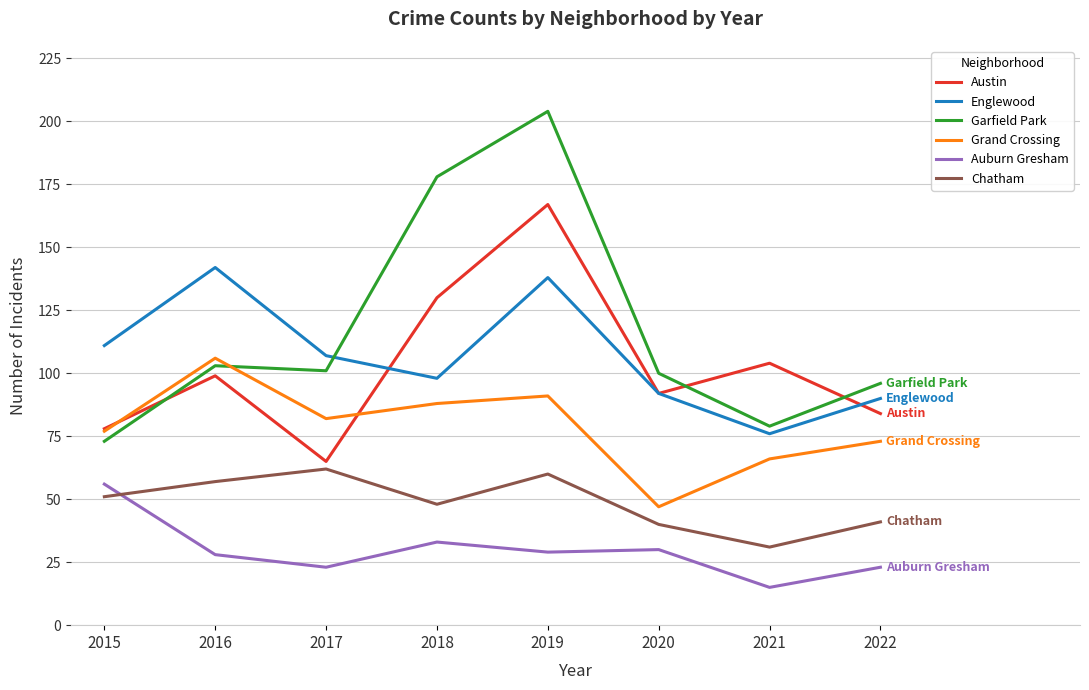

At which category is the sum across all series the highest?

2019